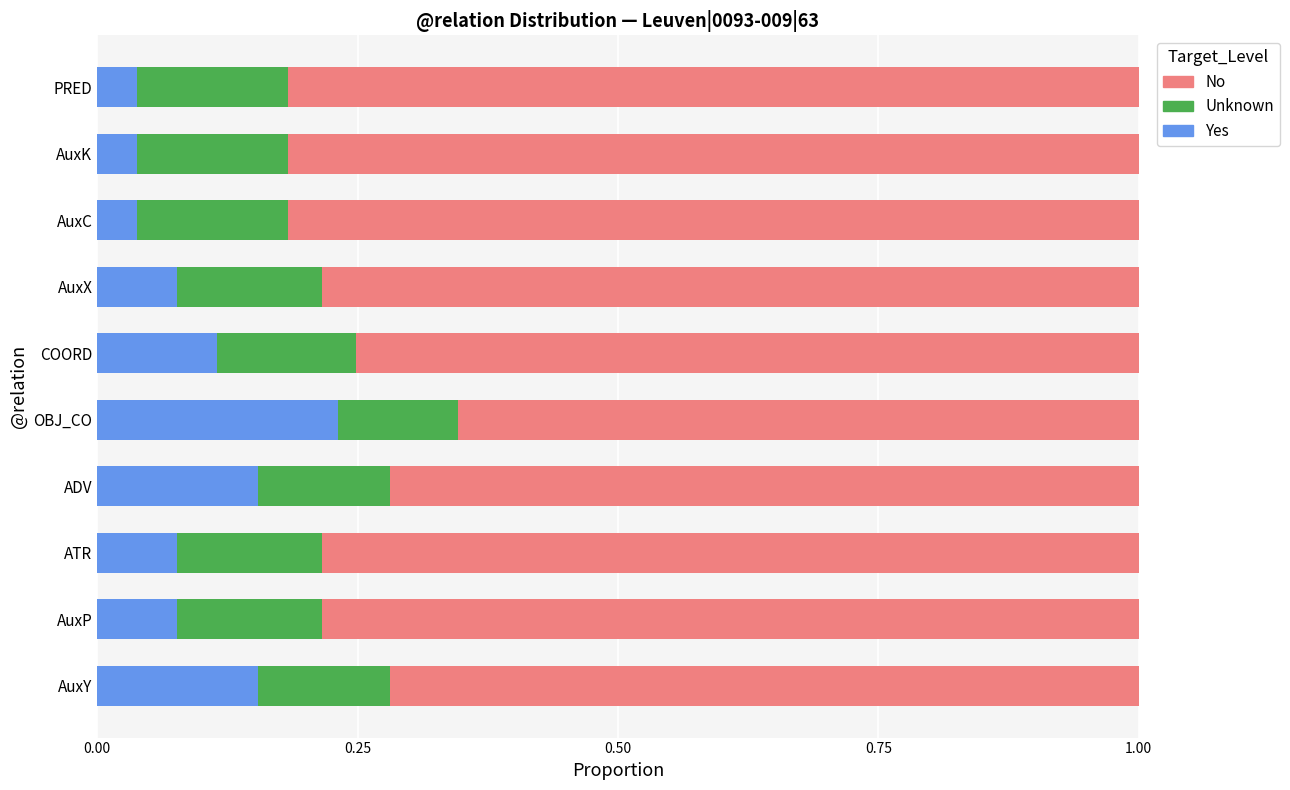

What is the total value across all series at COORD?

1.0